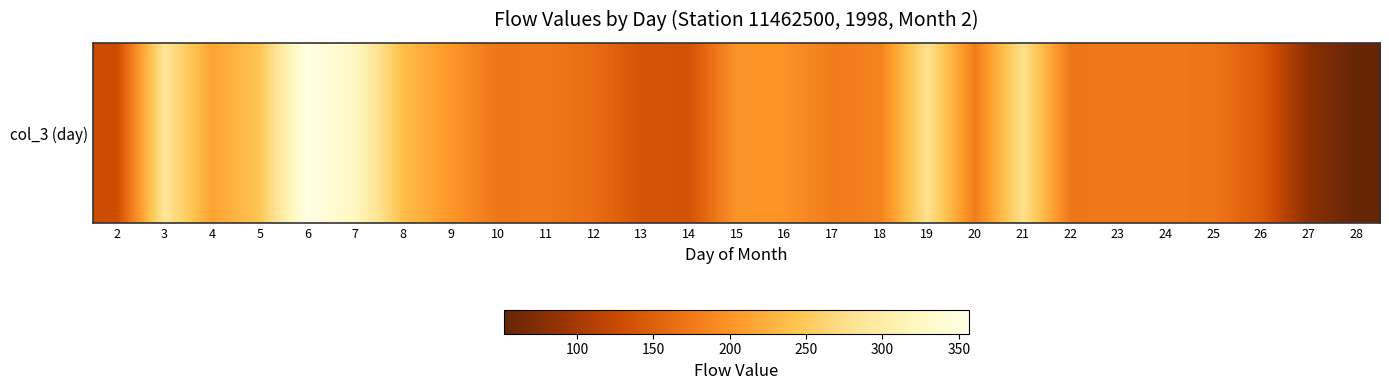

How many values are below 178?

13